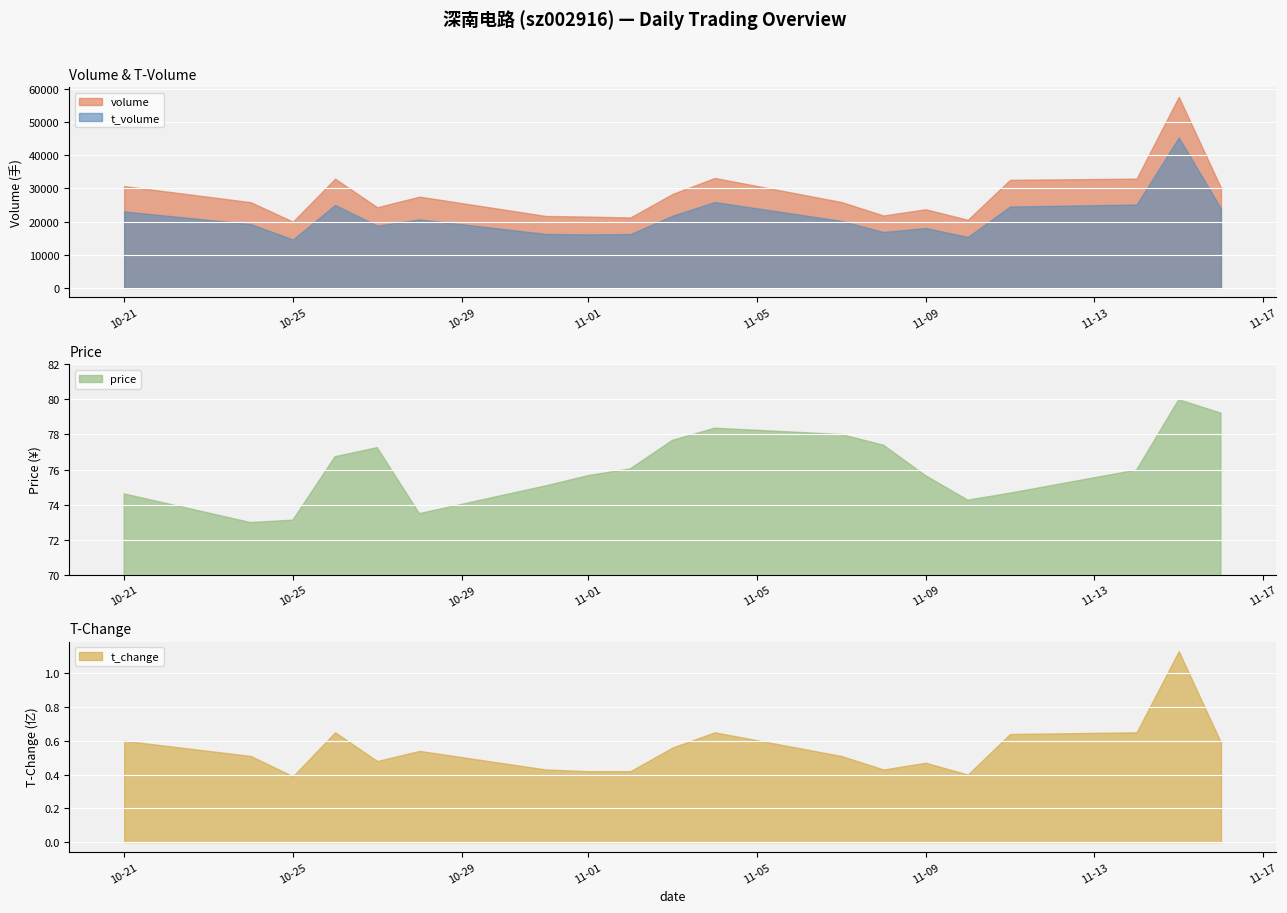

True or false: price and t_change intersect in this chart.

False